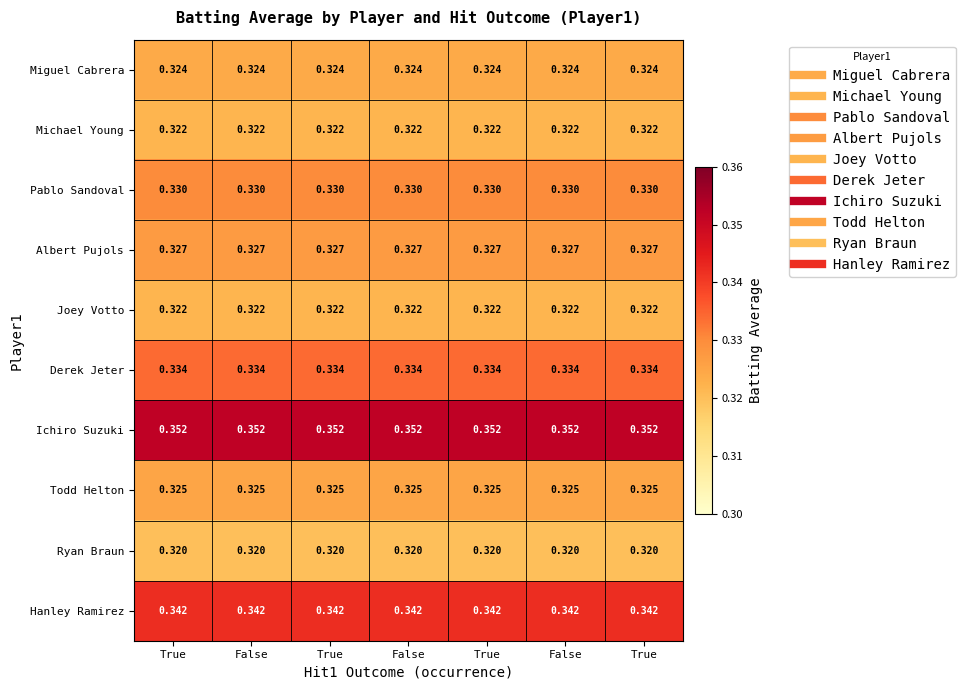

How many data points does each series have?

7